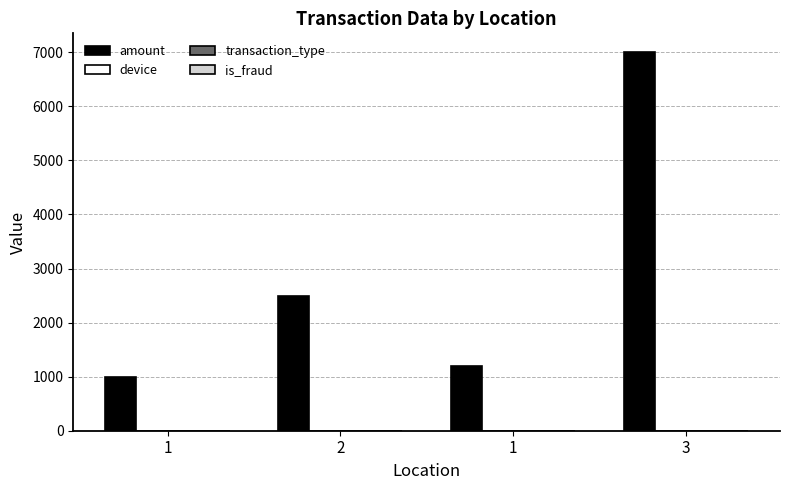

Does the chart contain stacked bars?

No